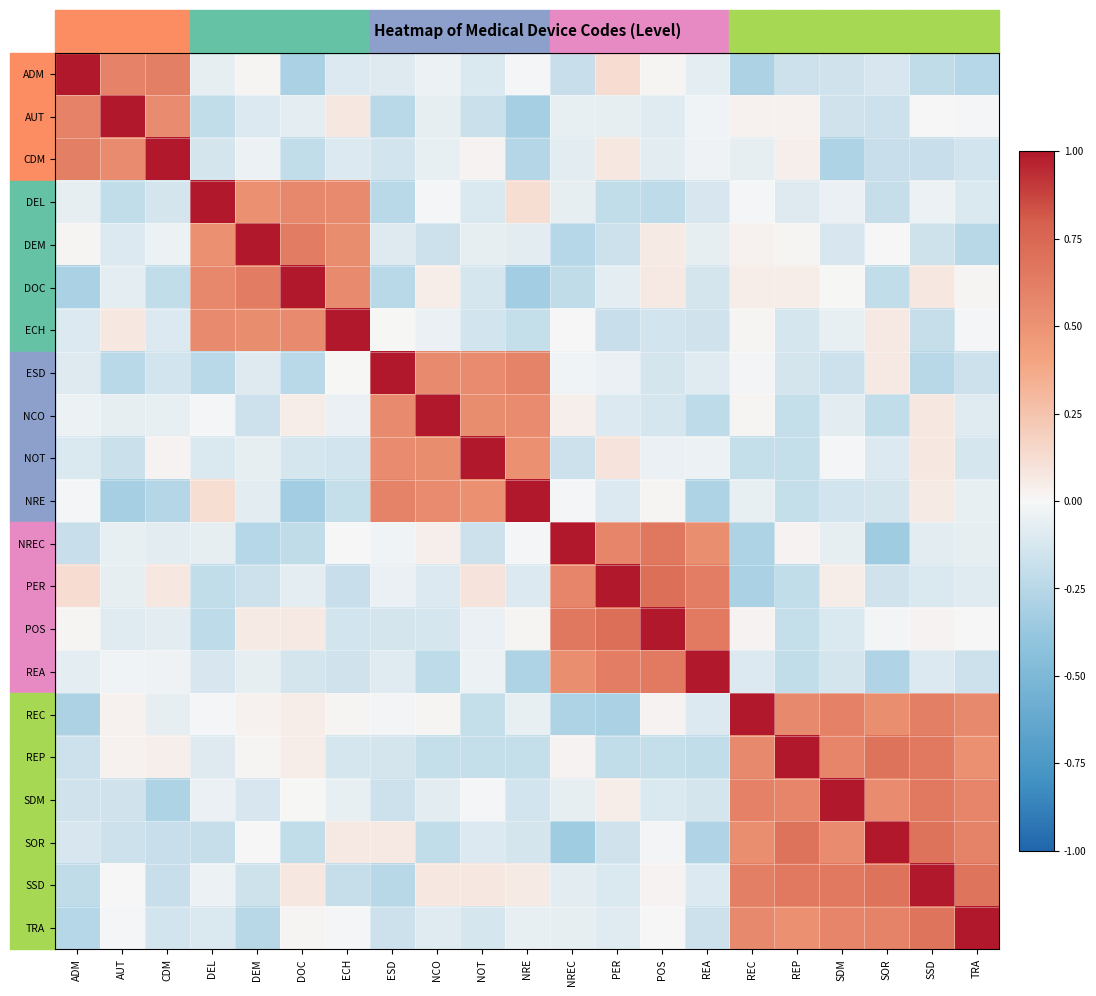

Reading left to right, list all the values displayed in this chart.

ADM: ADM=1.0	AUT=0.6	CDM=0.6	DEL=-0.1	DEM=0.0	DOC=-0.3	ECH=-0.1	ESD=-0.1	NCO=-0.0	NOT=-0.1	NRE=-0.0	NREC=-0.2	PER=0.1	POS=0.0	REA=-0.1	REC=-0.3	REP=-0.2	SDM=-0.2	SOR=-0.1	SSD=-0.2	TRA=-0.3
AUT: ADM=0.6	AUT=1.0	CDM=0.5	DEL=-0.2	DEM=-0.1	DOC=-0.1	ECH=0.1	ESD=-0.2	NCO=-0.1	NOT=-0.2	NRE=-0.3	NREC=-0.1	PER=-0.1	POS=-0.1	REA=-0.0	REC=0.0	REP=0.0	SDM=-0.2	SOR=-0.2	SSD=-0.0	TRA=-0.0
CDM: ADM=0.6	AUT=0.5	CDM=1.0	DEL=-0.1	DEM=-0.0	DOC=-0.2	ECH=-0.1	ESD=-0.1	NCO=-0.1	NOT=0.0	NRE=-0.3	NREC=-0.1	PER=0.1	POS=-0.1	REA=-0.0	REC=-0.1	REP=0.0	SDM=-0.3	SOR=-0.2	SSD=-0.2	TRA=-0.1
DEL: ADM=-0.1	AUT=-0.2	CDM=-0.1	DEL=1.0	DEM=0.5	DOC=0.6	ECH=0.5	ESD=-0.2	NCO=-0.0	NOT=-0.1	NRE=0.1	NREC=-0.1	PER=-0.2	POS=-0.2	REA=-0.1	REC=-0.0	REP=-0.1	SDM=-0.0	SOR=-0.2	SSD=-0.0	TRA=-0.1
DEM: ADM=0.0	AUT=-0.1	CDM=-0.0	DEL=0.5	DEM=1.0	DOC=0.6	ECH=0.5	ESD=-0.1	NCO=-0.2	NOT=-0.1	NRE=-0.1	NREC=-0.3	PER=-0.2	POS=0.1	REA=-0.1	REC=0.0	REP=0.0	SDM=-0.1	SOR=-0.0	SSD=-0.2	TRA=-0.2
DOC: ADM=-0.3	AUT=-0.1	CDM=-0.2	DEL=0.6	DEM=0.6	DOC=1.0	ECH=0.6	ESD=-0.2	NCO=0.0	NOT=-0.1	NRE=-0.3	NREC=-0.2	PER=-0.1	POS=0.1	REA=-0.1	REC=0.1	REP=0.1	SDM=0.0	SOR=-0.2	SSD=0.1	TRA=0.0
ECH: ADM=-0.1	AUT=0.1	CDM=-0.1	DEL=0.5	DEM=0.5	DOC=0.6	ECH=1.0	ESD=0.0	NCO=-0.1	NOT=-0.1	NRE=-0.2	NREC=-0.0	PER=-0.2	POS=-0.1	REA=-0.1	REC=0.0	REP=-0.1	SDM=-0.1	SOR=0.1	SSD=-0.2	TRA=-0.0
ESD: ADM=-0.1	AUT=-0.2	CDM=-0.1	DEL=-0.2	DEM=-0.1	DOC=-0.2	ECH=0.0	ESD=1.0	NCO=0.6	NOT=0.5	NRE=0.6	NREC=-0.0	PER=-0.0	POS=-0.1	REA=-0.1	REC=-0.0	REP=-0.1	SDM=-0.2	SOR=0.1	SSD=-0.2	TRA=-0.2
NCO: ADM=-0.0	AUT=-0.1	CDM=-0.1	DEL=-0.0	DEM=-0.2	DOC=0.0	ECH=-0.1	ESD=0.6	NCO=1.0	NOT=0.5	NRE=0.5	NREC=0.0	PER=-0.1	POS=-0.1	REA=-0.2	REC=0.0	REP=-0.2	SDM=-0.1	SOR=-0.2	SSD=0.1	TRA=-0.1
NOT: ADM=-0.1	AUT=-0.2	CDM=0.0	DEL=-0.1	DEM=-0.1	DOC=-0.1	ECH=-0.1	ESD=0.5	NCO=0.5	NOT=1.0	NRE=0.5	NREC=-0.2	PER=0.1	POS=-0.1	REA=-0.0	REC=-0.2	REP=-0.2	SDM=-0.0	SOR=-0.1	SSD=0.1	TRA=-0.1
NRE: ADM=-0.0	AUT=-0.3	CDM=-0.3	DEL=0.1	DEM=-0.1	DOC=-0.3	ECH=-0.2	ESD=0.6	NCO=0.5	NOT=0.5	NRE=1.0	NREC=-0.0	PER=-0.1	POS=0.0	REA=-0.3	REC=-0.1	REP=-0.2	SDM=-0.1	SOR=-0.1	SSD=0.1	TRA=-0.1
NREC: ADM=-0.2	AUT=-0.1	CDM=-0.1	DEL=-0.1	DEM=-0.3	DOC=-0.2	ECH=-0.0	ESD=-0.0	NCO=0.0	NOT=-0.2	NRE=-0.0	NREC=1.0	PER=0.6	POS=0.7	REA=0.5	REC=-0.3	REP=0.0	SDM=-0.1	SOR=-0.3	SSD=-0.1	TRA=-0.1
PER: ADM=0.1	AUT=-0.1	CDM=0.1	DEL=-0.2	DEM=-0.2	DOC=-0.1	ECH=-0.2	ESD=-0.0	NCO=-0.1	NOT=0.1	NRE=-0.1	NREC=0.6	PER=1.0	POS=0.7	REA=0.6	REC=-0.3	REP=-0.2	SDM=0.0	SOR=-0.2	SSD=-0.1	TRA=-0.1
POS: ADM=0.0	AUT=-0.1	CDM=-0.1	DEL=-0.2	DEM=0.1	DOC=0.1	ECH=-0.1	ESD=-0.1	NCO=-0.1	NOT=-0.1	NRE=0.0	NREC=0.7	PER=0.7	POS=1.0	REA=0.6	REC=0.0	REP=-0.2	SDM=-0.1	SOR=-0.0	SSD=0.0	TRA=-0.0
REA: ADM=-0.1	AUT=-0.0	CDM=-0.0	DEL=-0.1	DEM=-0.1	DOC=-0.1	ECH=-0.1	ESD=-0.1	NCO=-0.2	NOT=-0.0	NRE=-0.3	NREC=0.5	PER=0.6	POS=0.6	REA=1.0	REC=-0.1	REP=-0.2	SDM=-0.1	SOR=-0.3	SSD=-0.1	TRA=-0.2
REC: ADM=-0.3	AUT=0.0	CDM=-0.1	DEL=-0.0	DEM=0.0	DOC=0.1	ECH=0.0	ESD=-0.0	NCO=0.0	NOT=-0.2	NRE=-0.1	NREC=-0.3	PER=-0.3	POS=0.0	REA=-0.1	REC=1.0	REP=0.6	SDM=0.6	SOR=0.5	SSD=0.6	TRA=0.6
REP: ADM=-0.2	AUT=0.0	CDM=0.0	DEL=-0.1	DEM=0.0	DOC=0.1	ECH=-0.1	ESD=-0.1	NCO=-0.2	NOT=-0.2	NRE=-0.2	NREC=0.0	PER=-0.2	POS=-0.2	REA=-0.2	REC=0.6	REP=1.0	SDM=0.6	SOR=0.7	SSD=0.6	TRA=0.5
SDM: ADM=-0.2	AUT=-0.2	CDM=-0.3	DEL=-0.0	DEM=-0.1	DOC=0.0	ECH=-0.1	ESD=-0.2	NCO=-0.1	NOT=-0.0	NRE=-0.1	NREC=-0.1	PER=0.0	POS=-0.1	REA=-0.1	REC=0.6	REP=0.6	SDM=1.0	SOR=0.5	SSD=0.7	TRA=0.6
SOR: ADM=-0.1	AUT=-0.2	CDM=-0.2	DEL=-0.2	DEM=-0.0	DOC=-0.2	ECH=0.1	ESD=0.1	NCO=-0.2	NOT=-0.1	NRE=-0.1	NREC=-0.3	PER=-0.2	POS=-0.0	REA=-0.3	REC=0.5	REP=0.7	SDM=0.5	SOR=1.0	SSD=0.7	TRA=0.6
SSD: ADM=-0.2	AUT=-0.0	CDM=-0.2	DEL=-0.0	DEM=-0.2	DOC=0.1	ECH=-0.2	ESD=-0.2	NCO=0.1	NOT=0.1	NRE=0.1	NREC=-0.1	PER=-0.1	POS=0.0	REA=-0.1	REC=0.6	REP=0.6	SDM=0.7	SOR=0.7	SSD=1.0	TRA=0.7
TRA: ADM=-0.3	AUT=-0.0	CDM=-0.1	DEL=-0.1	DEM=-0.2	DOC=0.0	ECH=-0.0	ESD=-0.2	NCO=-0.1	NOT=-0.1	NRE=-0.1	NREC=-0.1	PER=-0.1	POS=-0.0	REA=-0.2	REC=0.6	REP=0.5	SDM=0.6	SOR=0.6	SSD=0.7	TRA=1.0